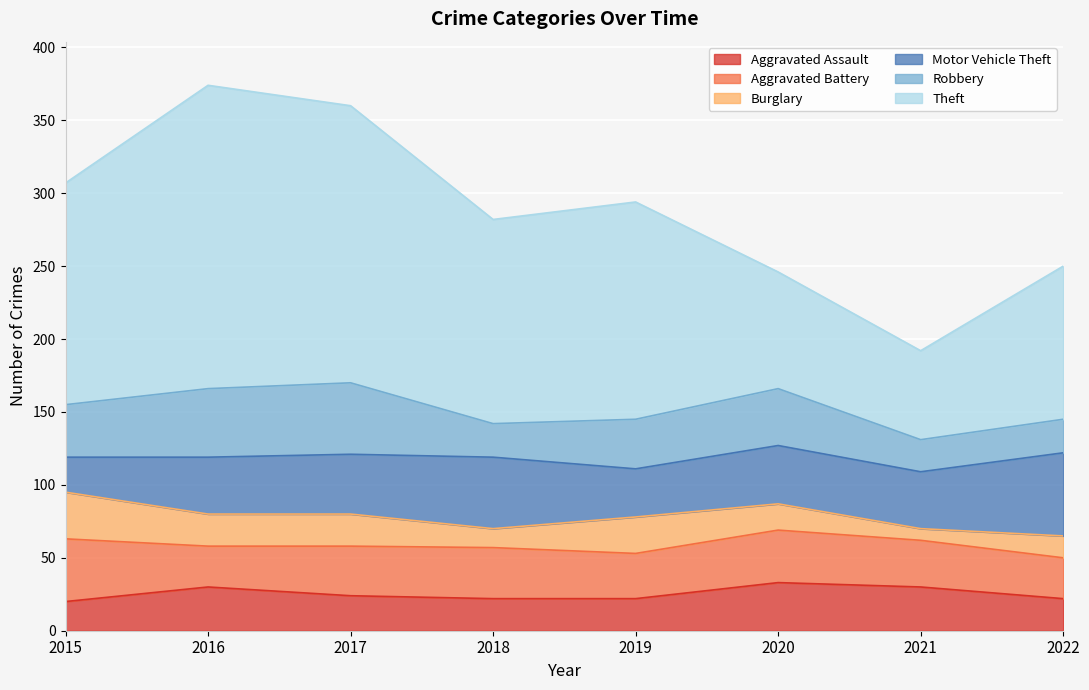

What is the sum of all Aggravated Assault values?

203